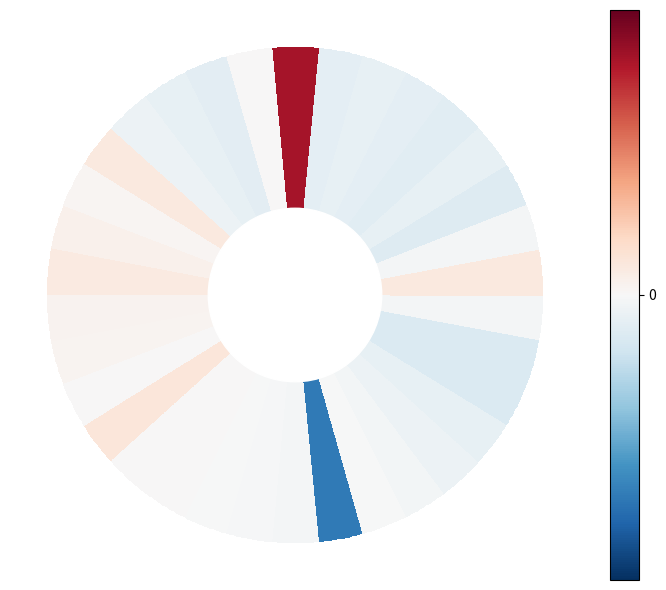

Reading left to right, extract all data points from this chart.

values=0.0	1=0.0	2=0.0	3=0.0	4=0.0	5=0.0	6=0.0	7=0.0	8=0.1	9=0.0	10=0.0	11=0.0	12=0.0	13=0.0	14=0.0	15=0.0	16=0.0	17=0.0	18=0.0	19=0.0	20=0.0	21=0.0	22=0.0	23=0.0	24=0.0	25=0.0	26=0.0	27=0.0	28=0.0	29=0.0	30=0.0	31=0.0	32=0.0	33=0.0